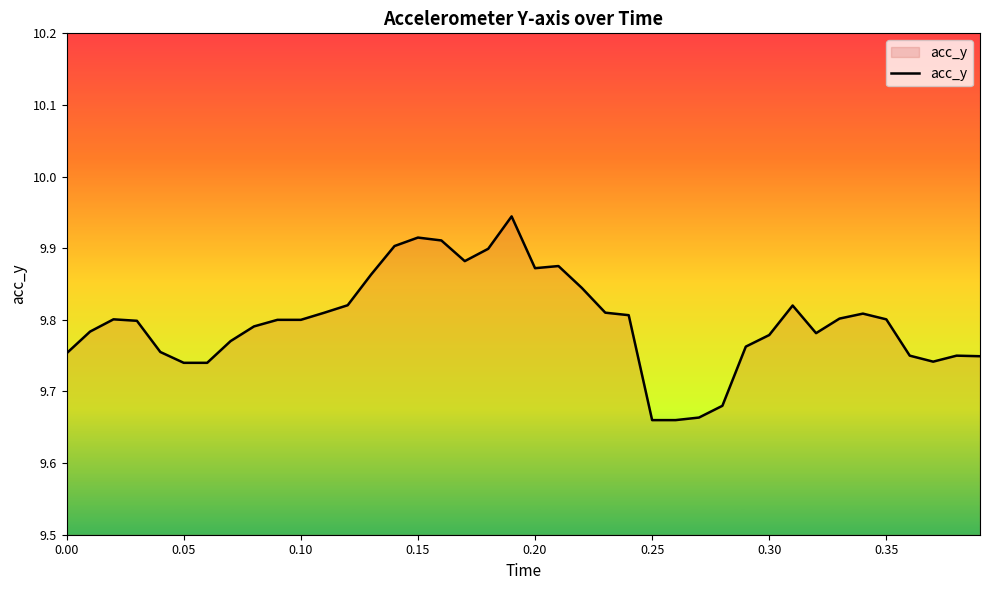

How many lines are shown in the chart?

1